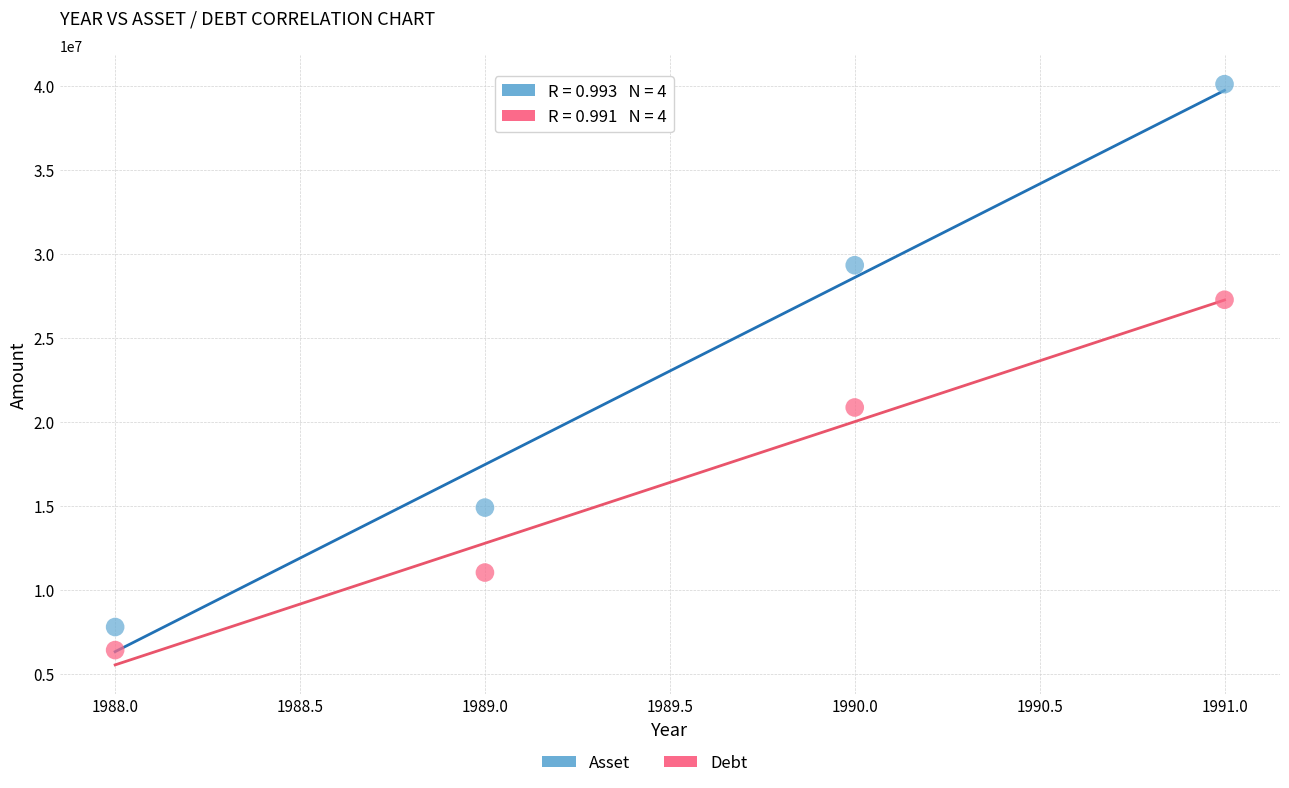

In the Debt series, what Y value is closest to 16847008?

20861836